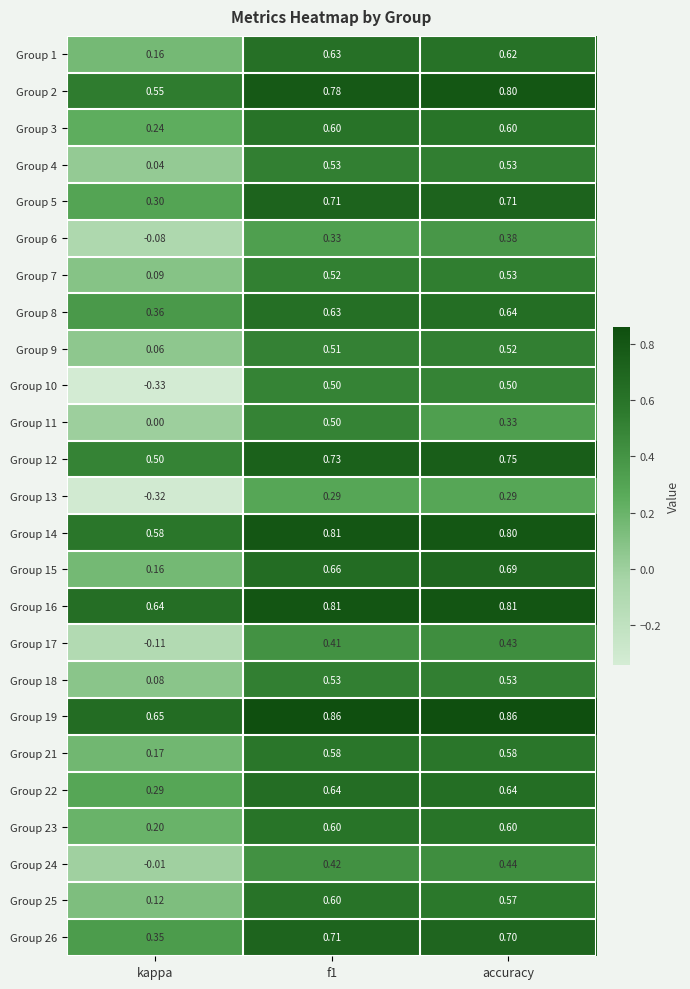

Where is Group 18 nearest to the value 0?

kappa